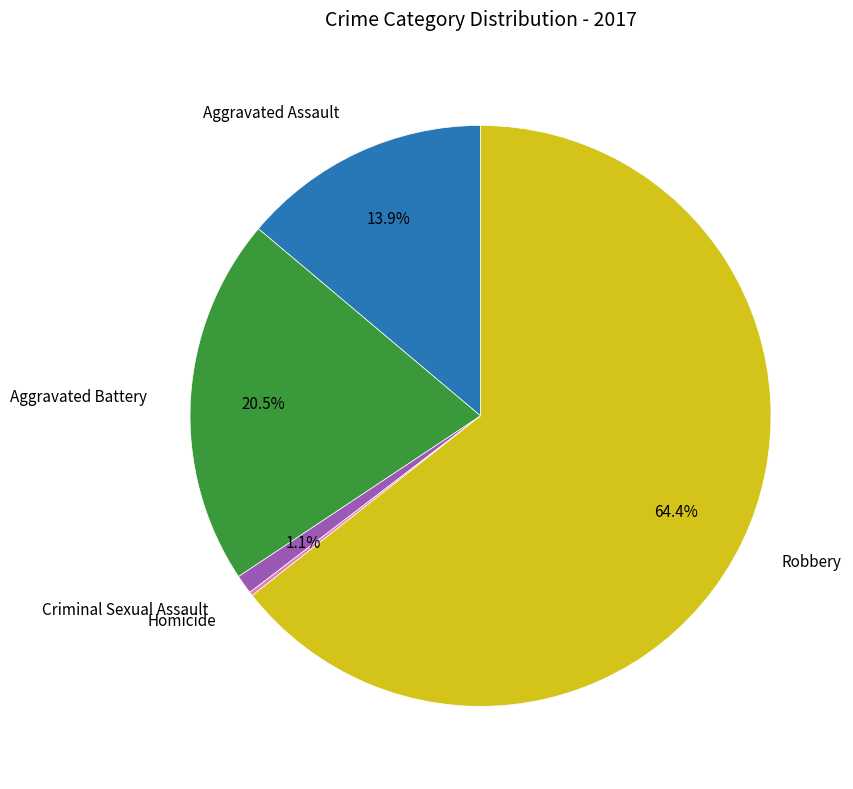

Does any single category account for the majority?

Yes